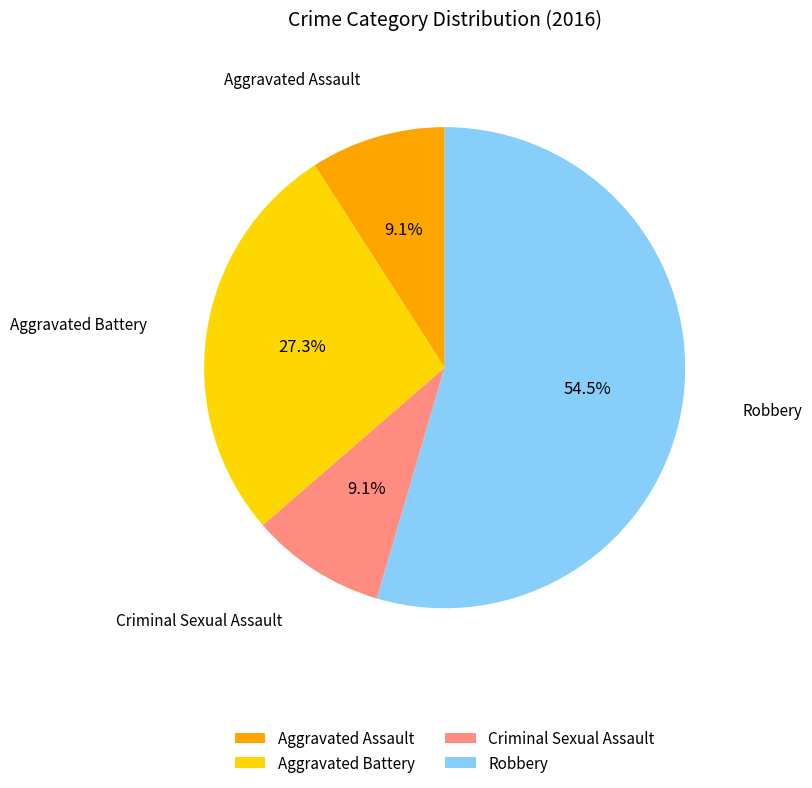

What portion of the pie excludes Criminal Sexual Assault?

90.9%